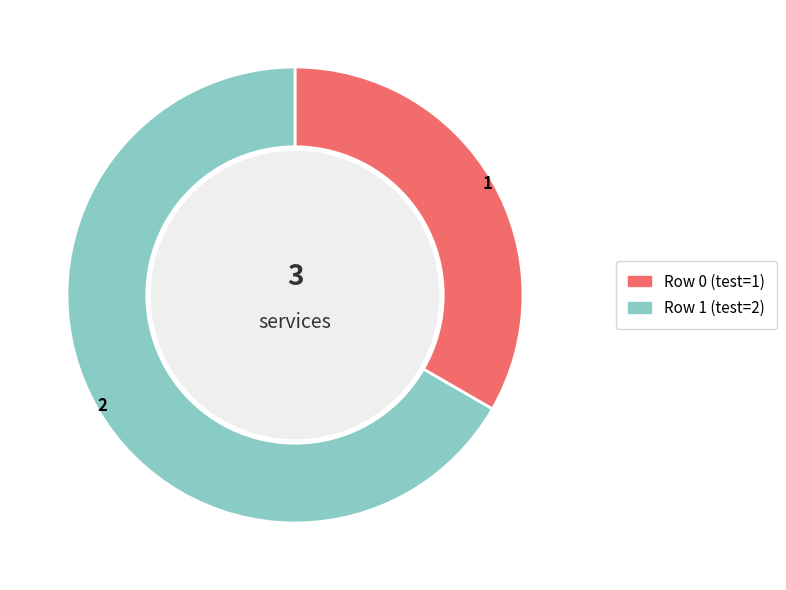

The Row 1 slice represents 76% of the pie. True or false?

False